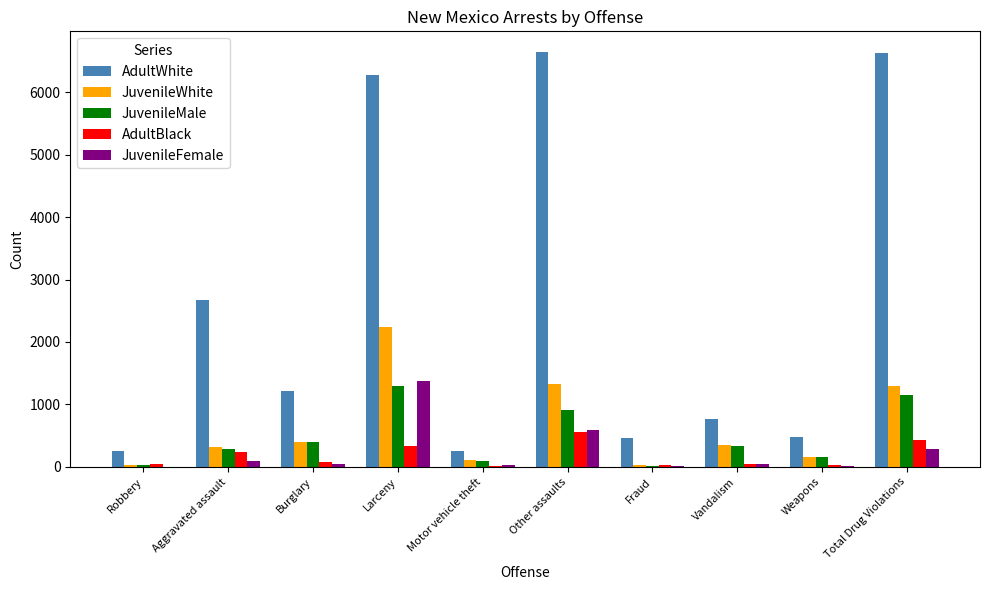

The value of JuvenileMale at Other assaults is 413. True or false?

False